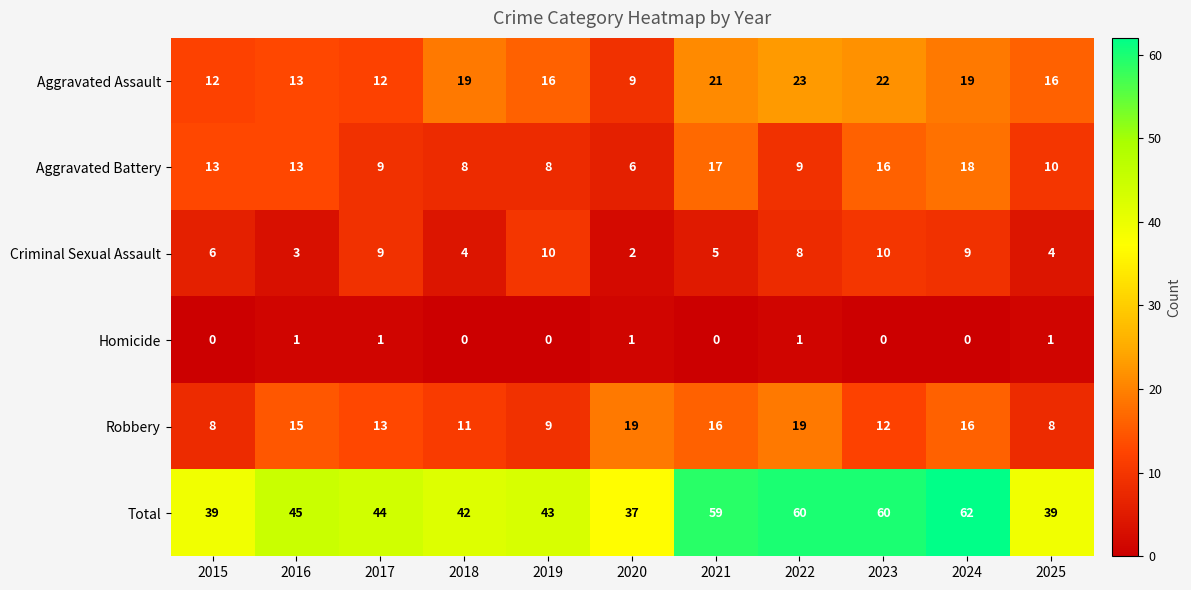

Is it true that Aggravated Battery equals 14 at 2022?

False